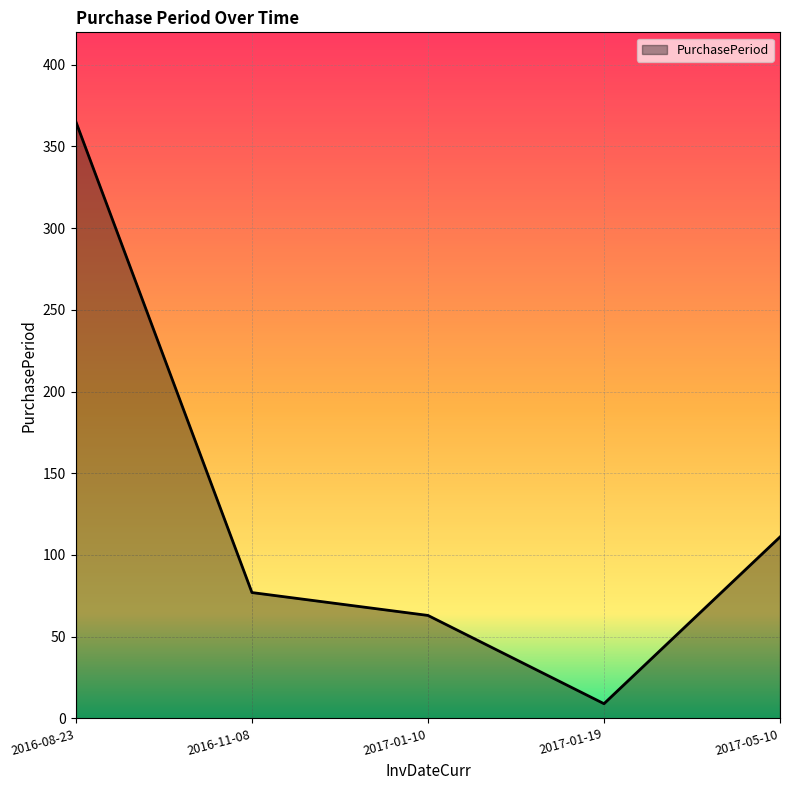

At which category does the chart reach its peak across all series?

2016-08-23